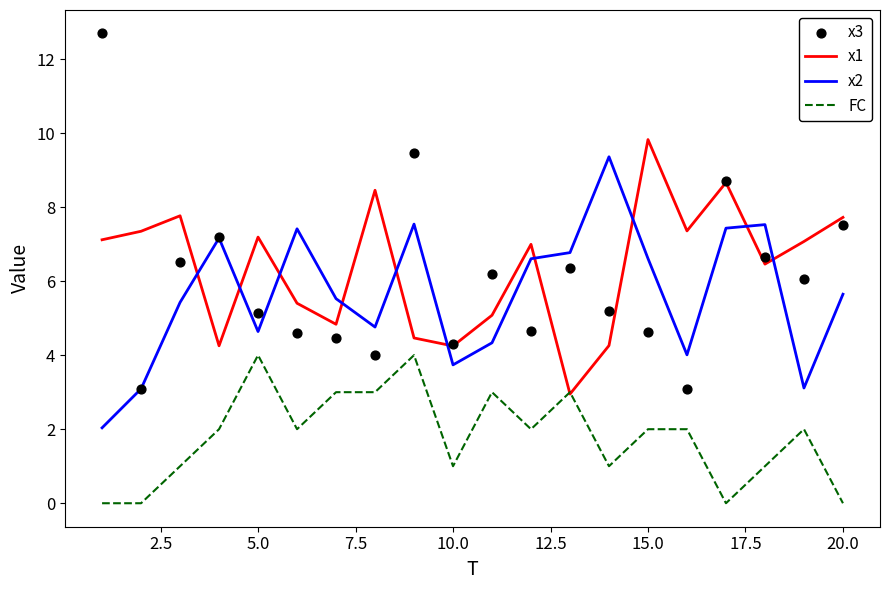

Which series has the widest spread of Y values?

x3